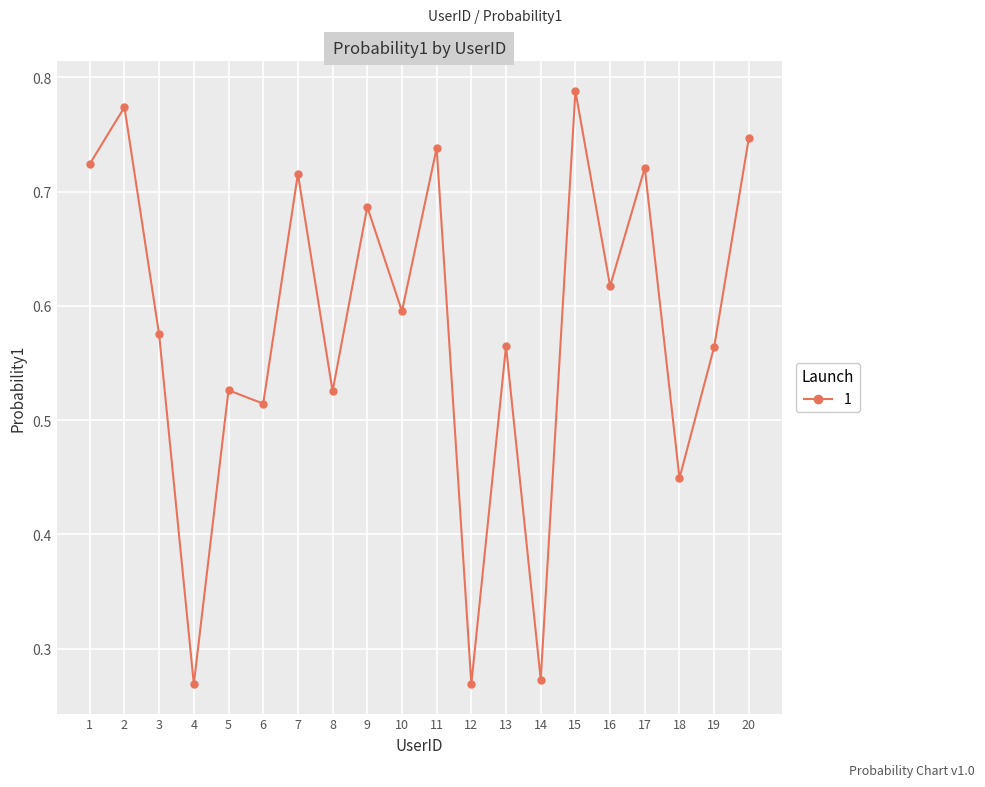

What is the change in value from 4 to 19?

+0.3